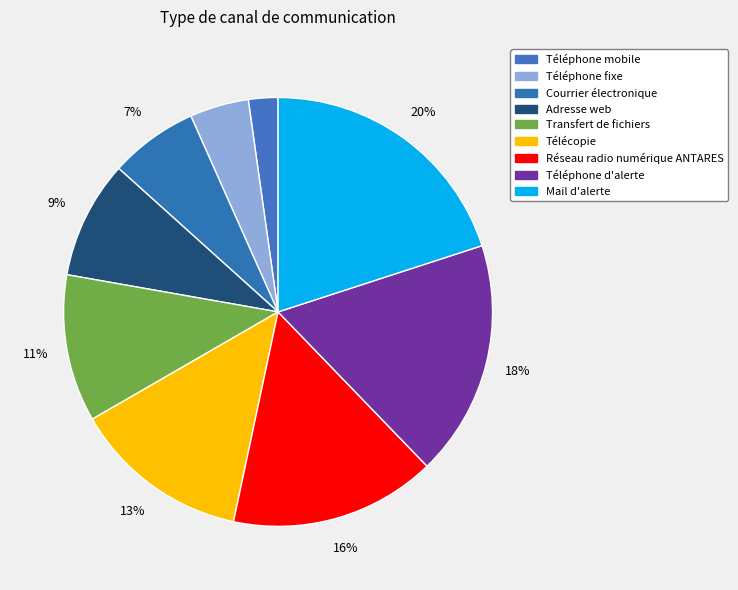

How many segments does this pie chart have?

9